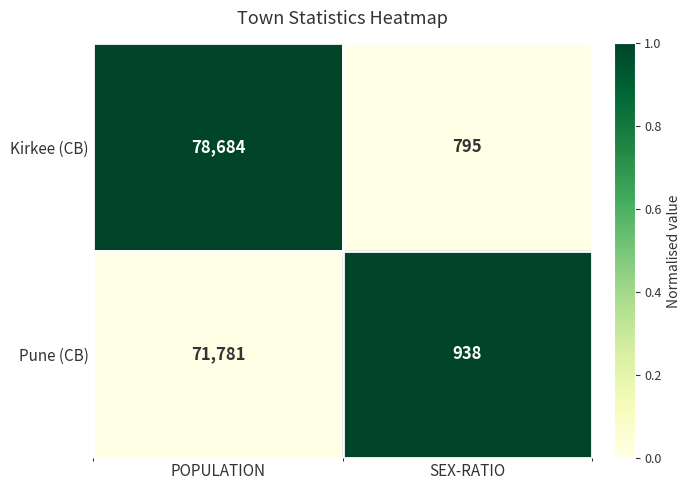

True or false: Pune (CB) has a value of 46452 at POPULATION.

False